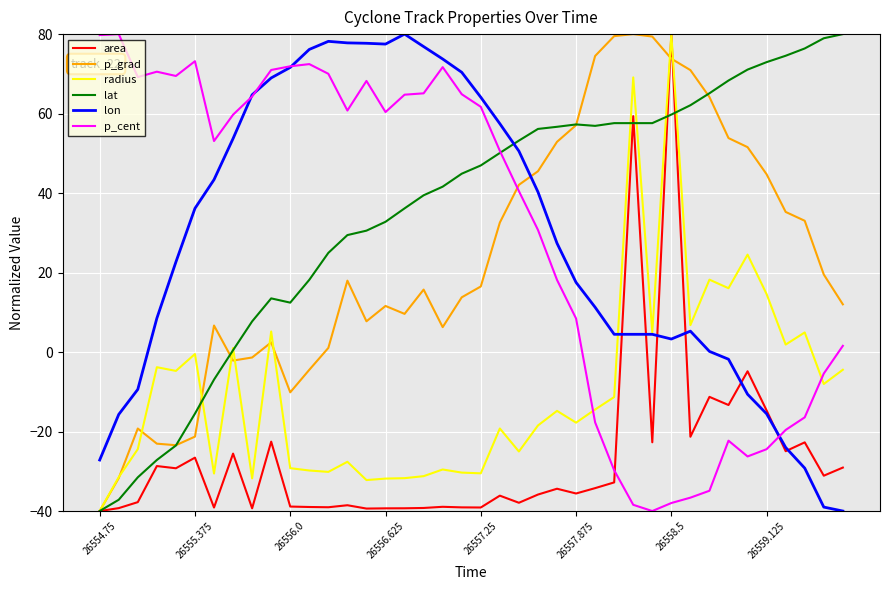

True or false: p_cent and area cross at least once.

True